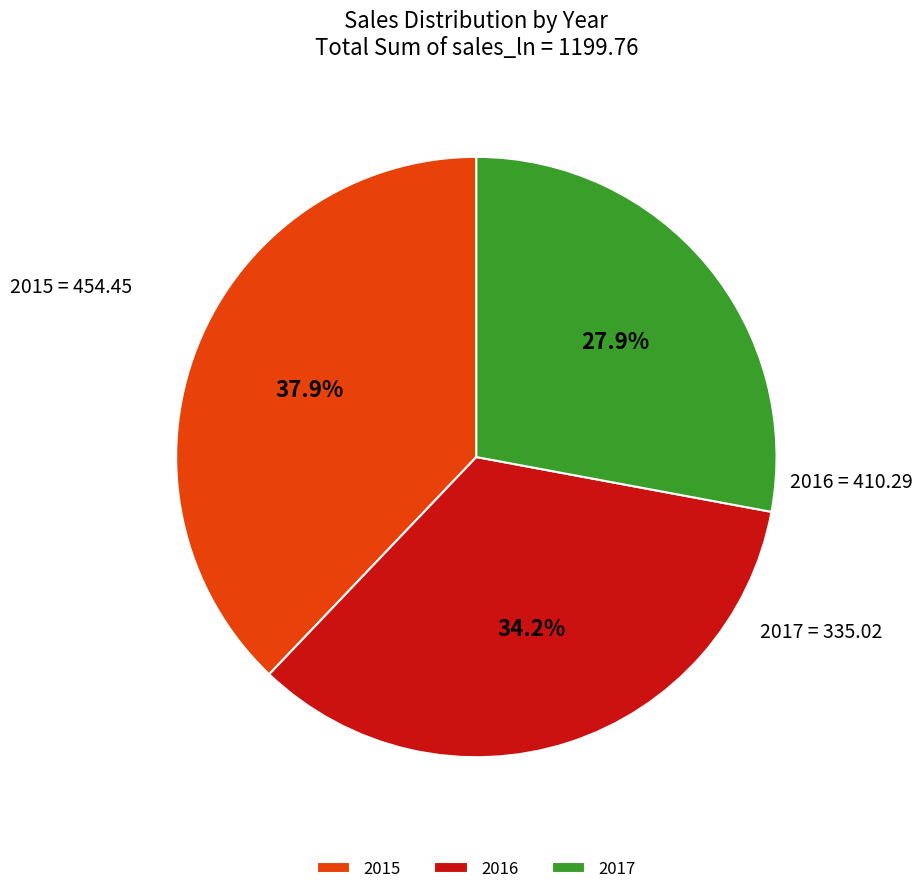

Approximately how many times larger is the value at 2016 compared to 2017?

1.2